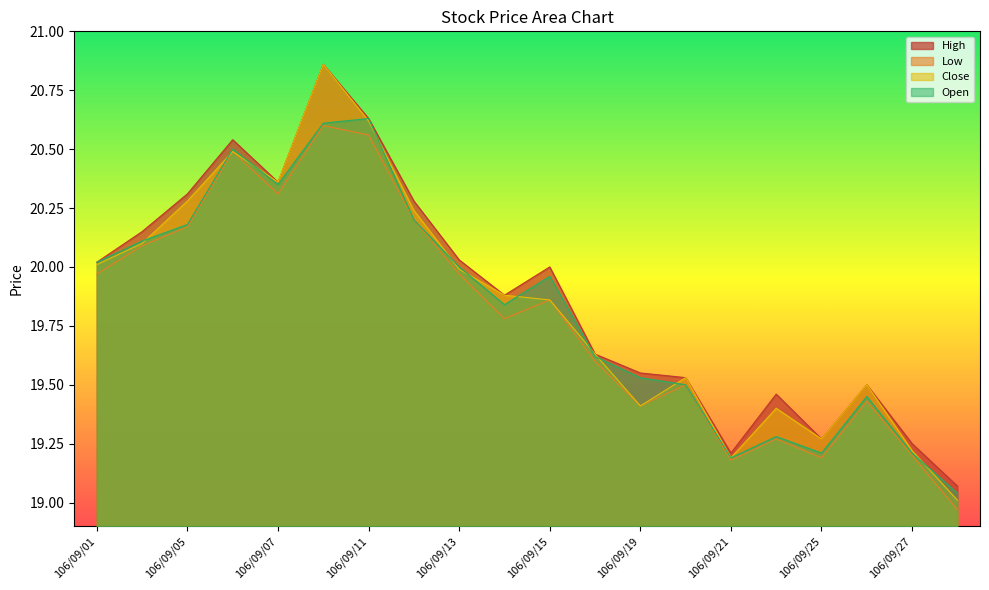

What is the difference between the highest and lowest values at 106/09/04?

0.1